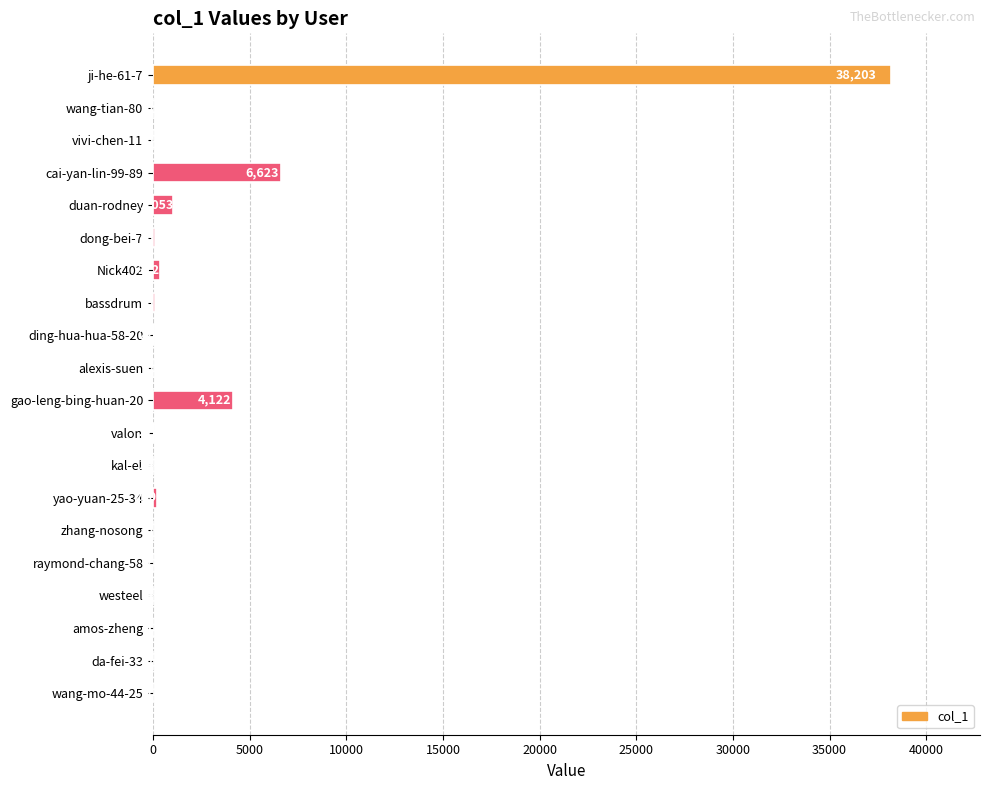

How many data points does each series have?

20